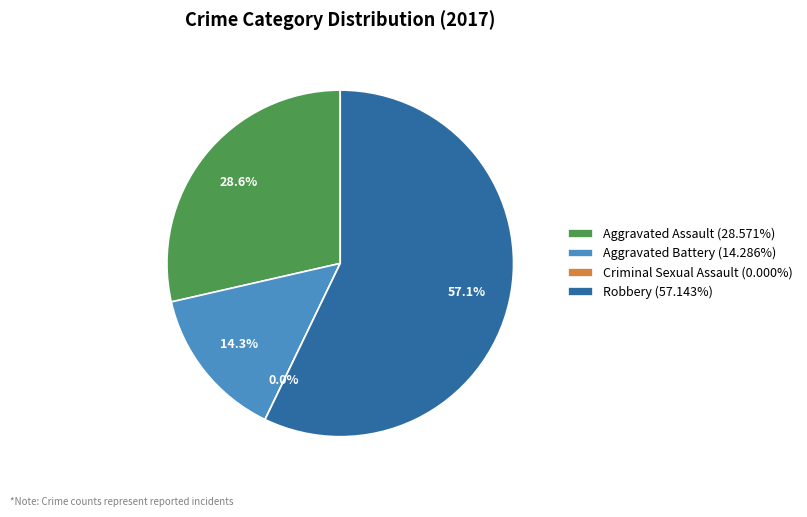

Which has a higher value, Robbery or Aggravated Battery?

Robbery